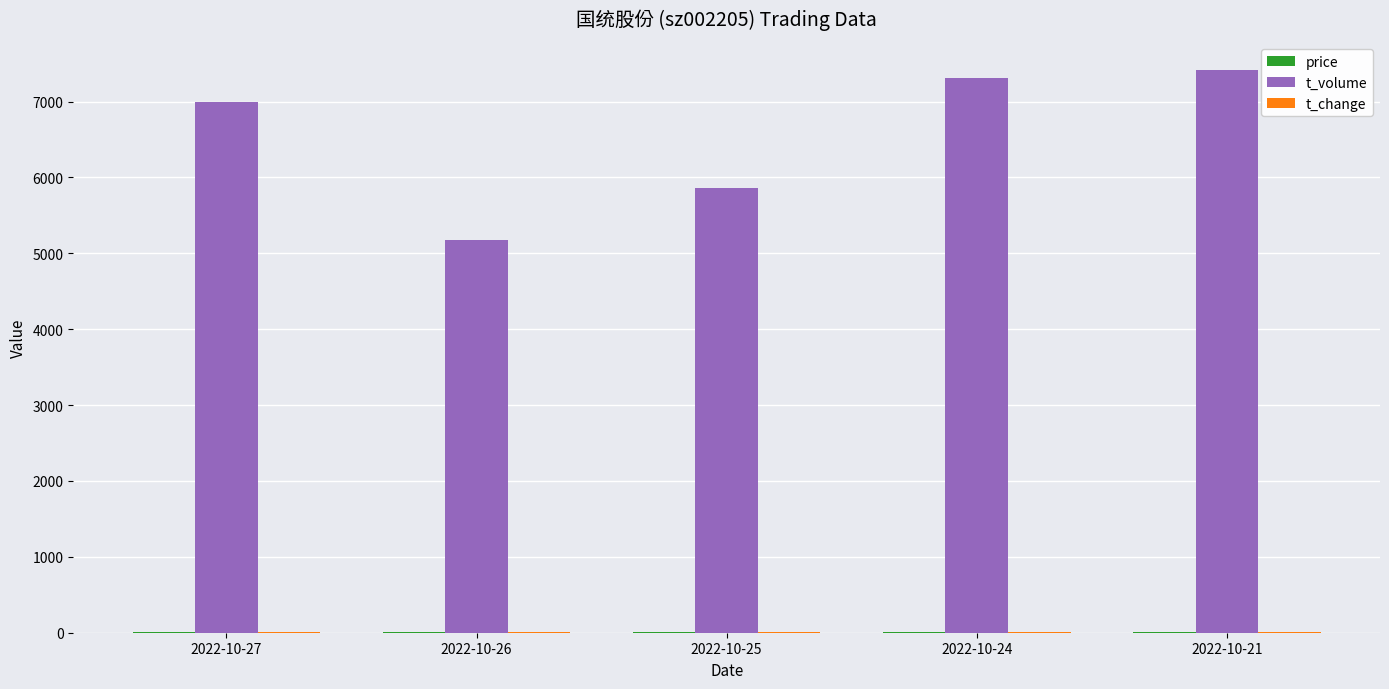

What is the difference between the t_volume values at 2022-10-21 and 2022-10-27?

417.0